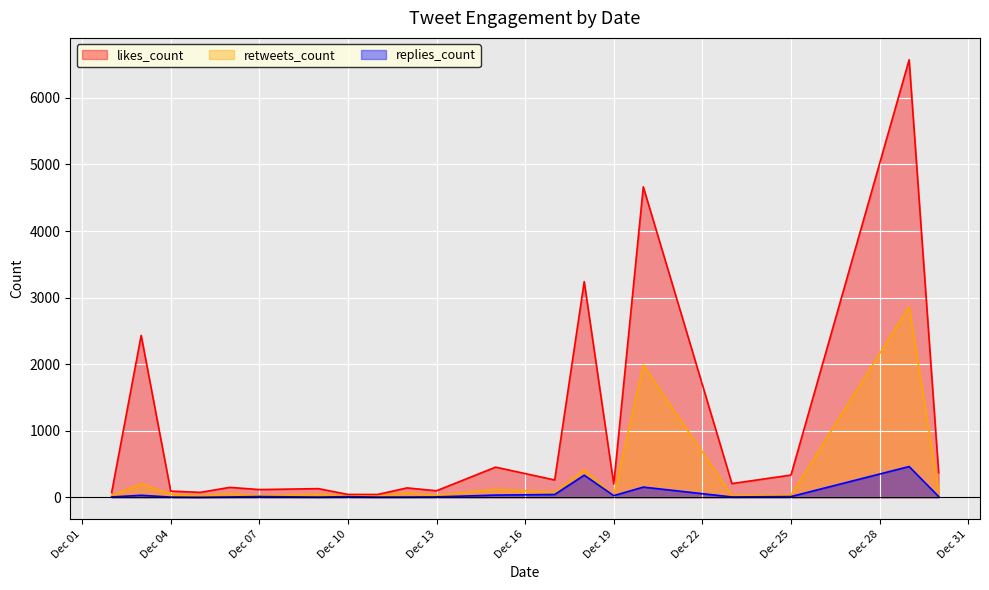

Which series has the largest total across all categories?

likes_count